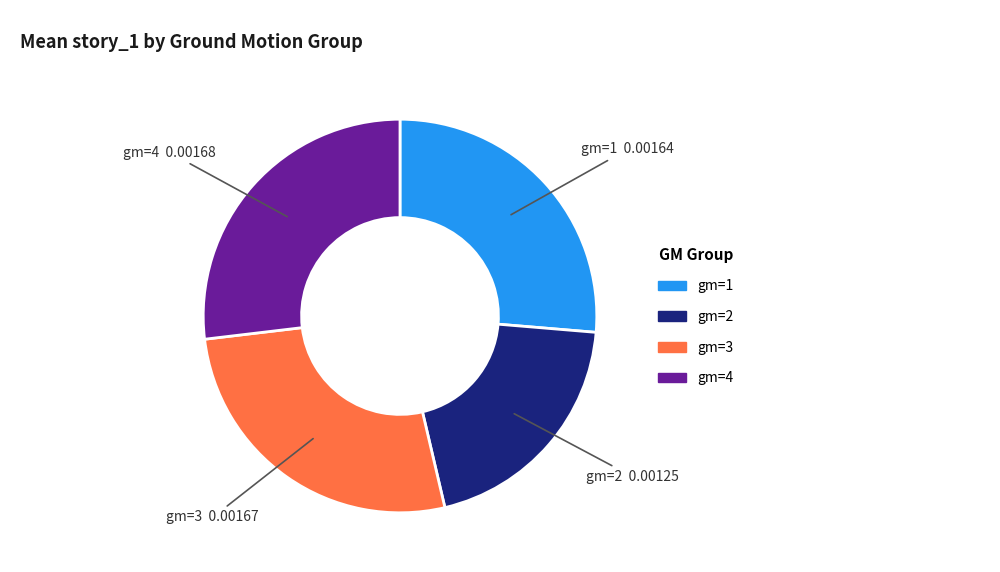

Is there any slice that represents more than half of the pie?

No